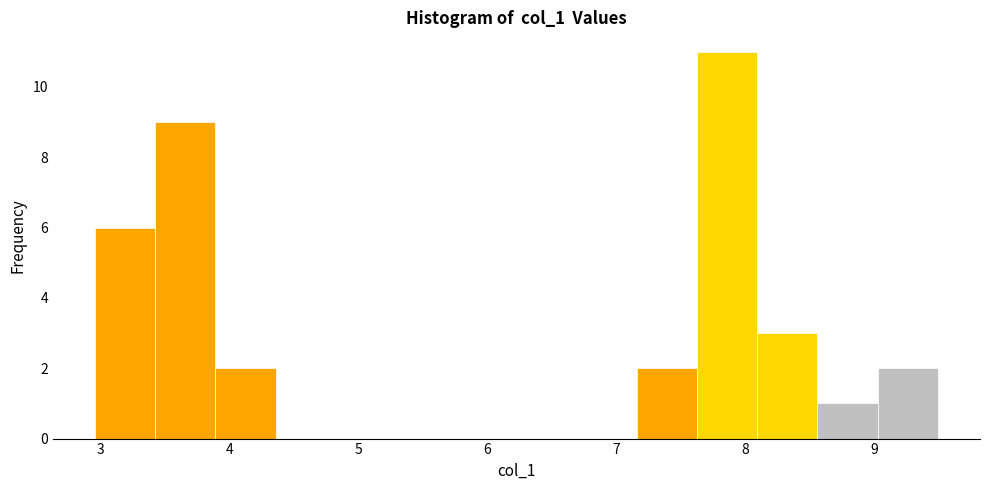

Reading left to right, transcribe this chart: for each bar, give the range it covers on the x-axis and its height. Neither the bar edges nor the heights are printed on the chart, so give them approximately, as read against the axes.

3.0 to 3.4: 6
3.4 to 3.9: 9
3.9 to 4.4: 2
4.4 to 4.8: 0
4.8 to 5.3: 0
5.3 to 5.8: 0
5.8 to 6.2: 0
6.2 to 6.7: 0
6.7 to 7.2: 0
7.2 to 7.6: 2
7.6 to 8.1: 11
8.1 to 8.6: 3
8.6 to 9.0: 1
9.0 to 9.5: 2